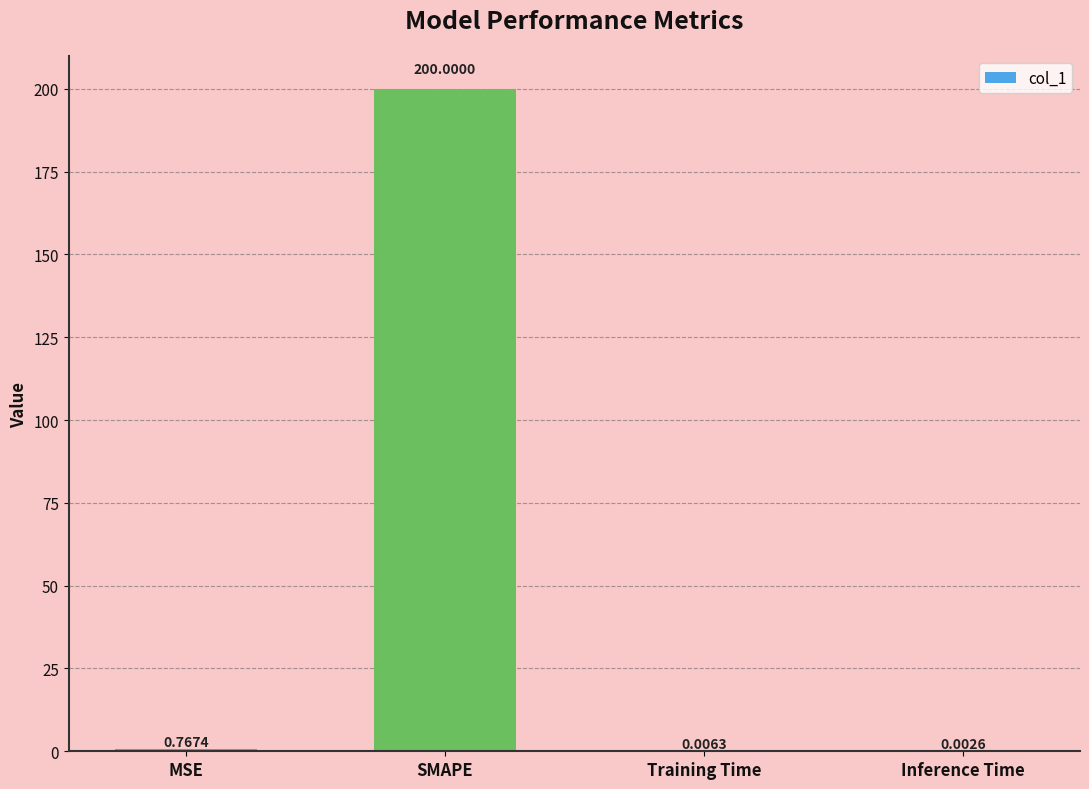

What is the sum of all values?

200.8